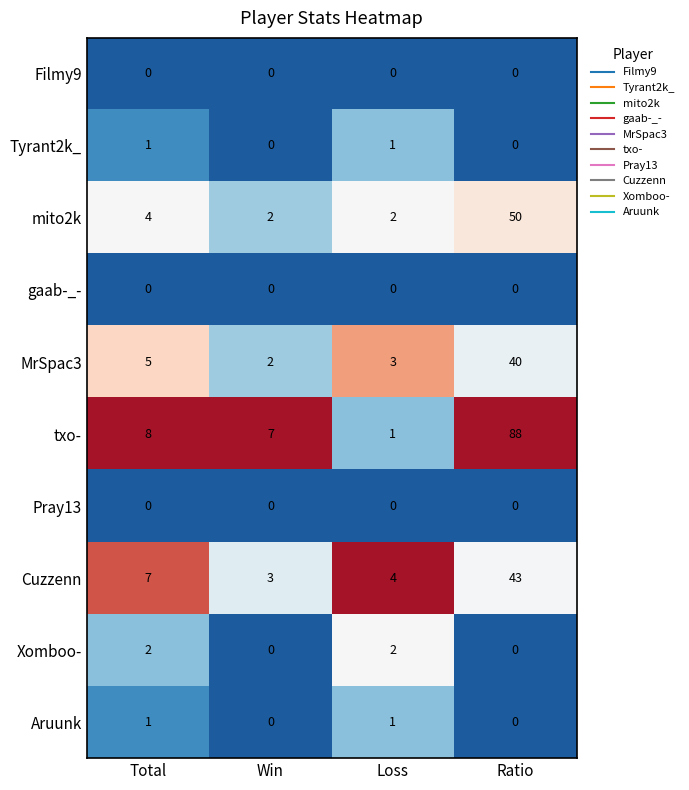

How many series are shown in this chart?

10